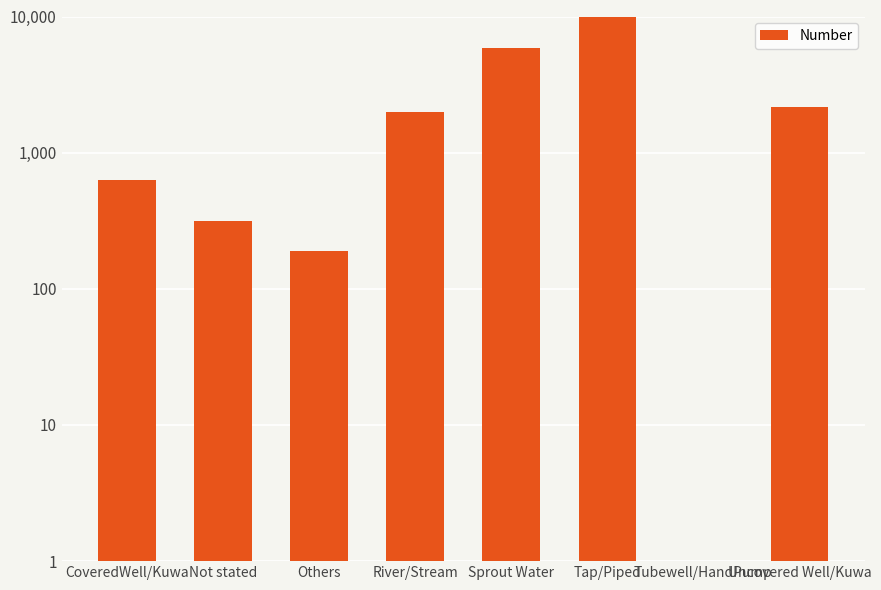

What is the difference between the maximum and second lowest values?

22469